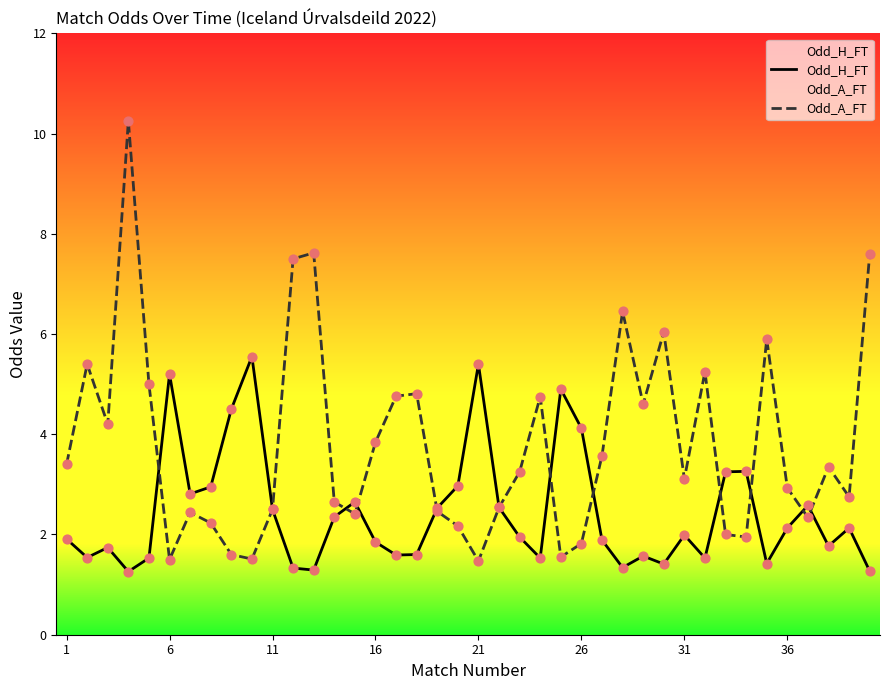

Which series contains the highest Y value?

Odd_A_FT